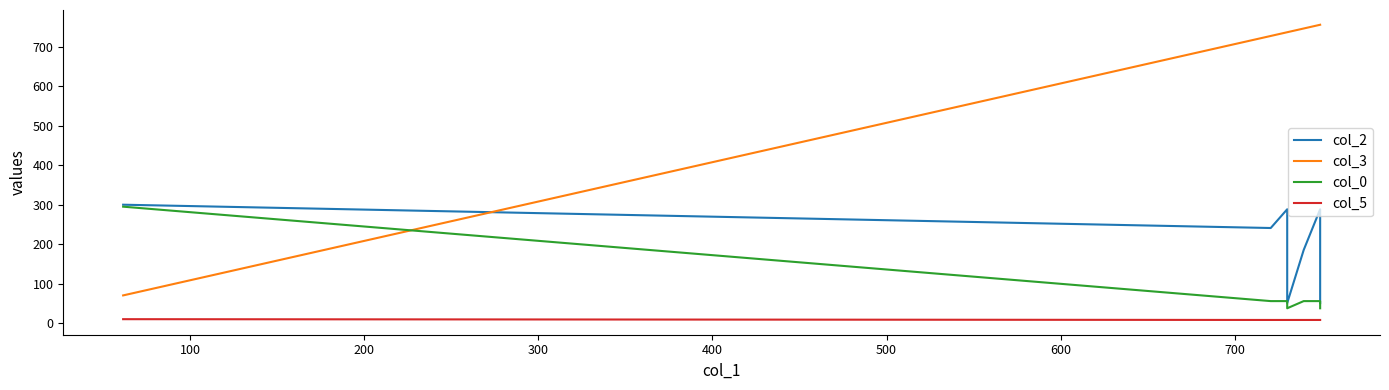

What is the difference between the maximum and minimum values in the col_5 series?

2.0